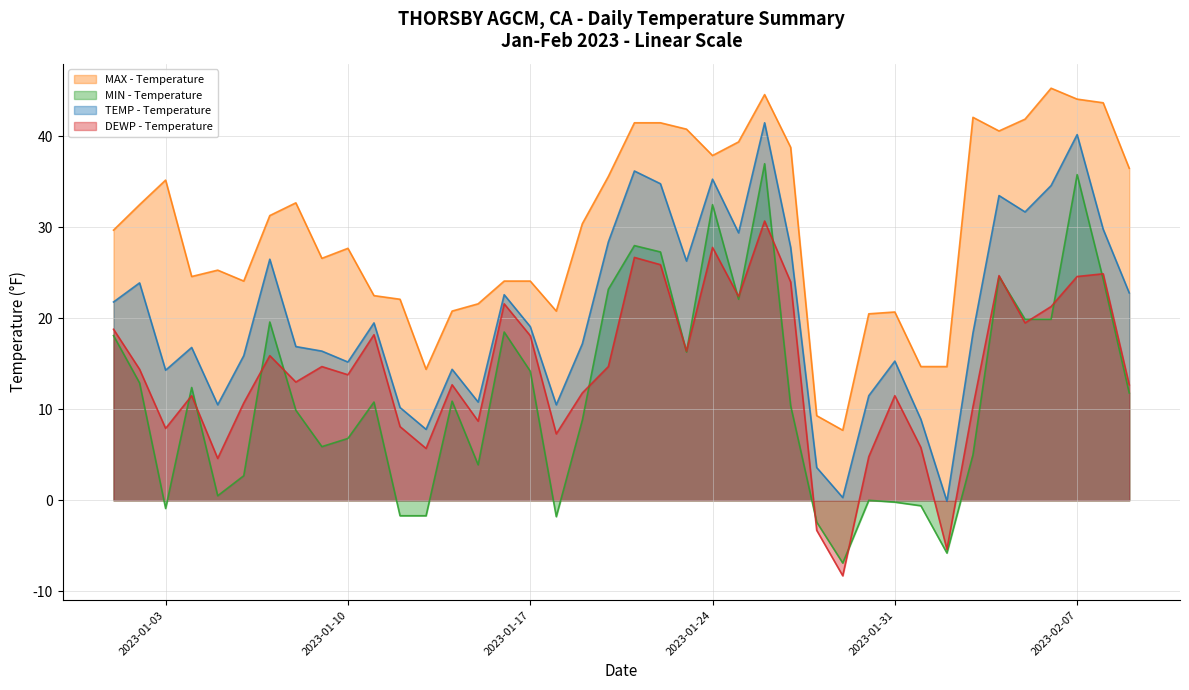

List the series in order of their peak value, lowest first.

DEWP - Temperature, MIN - Temperature, TEMP - Temperature, MAX - Temperature